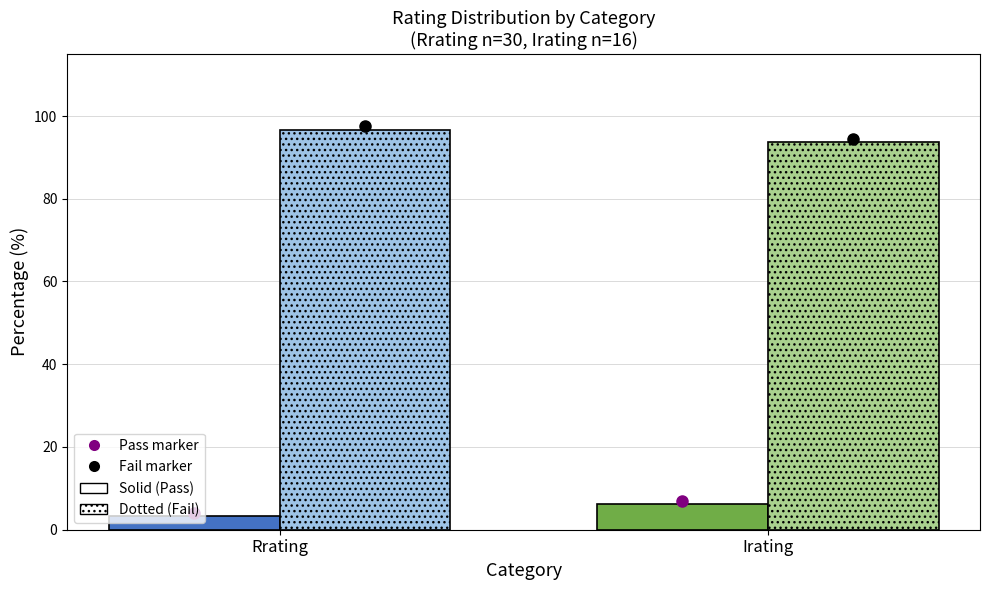

What is the greatest value displayed?

96.7